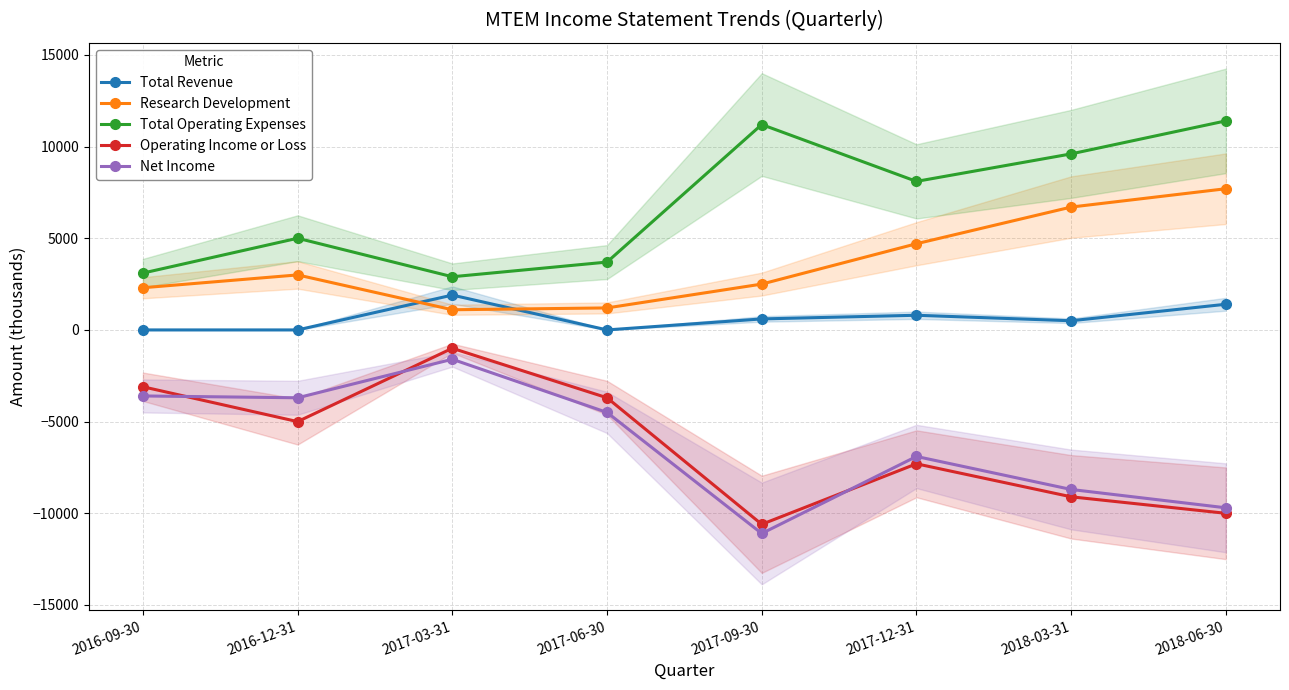

What is the smallest value displayed?

-11100